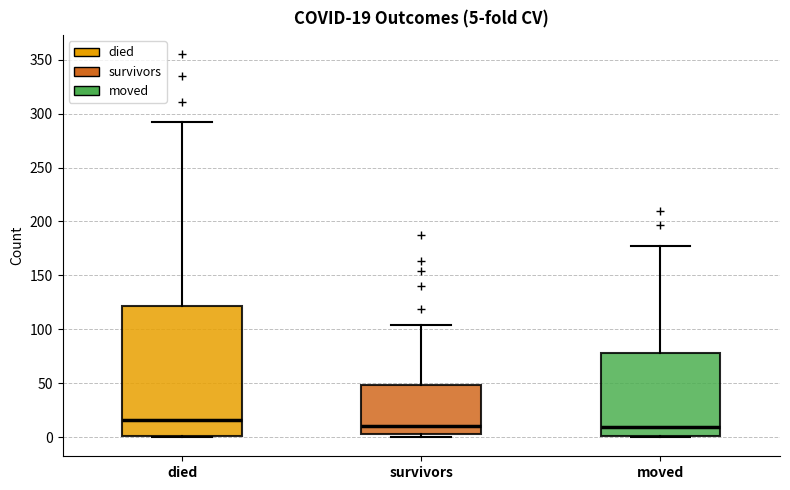

Which box is the tallest, from its lower edge to its upper edge?

died